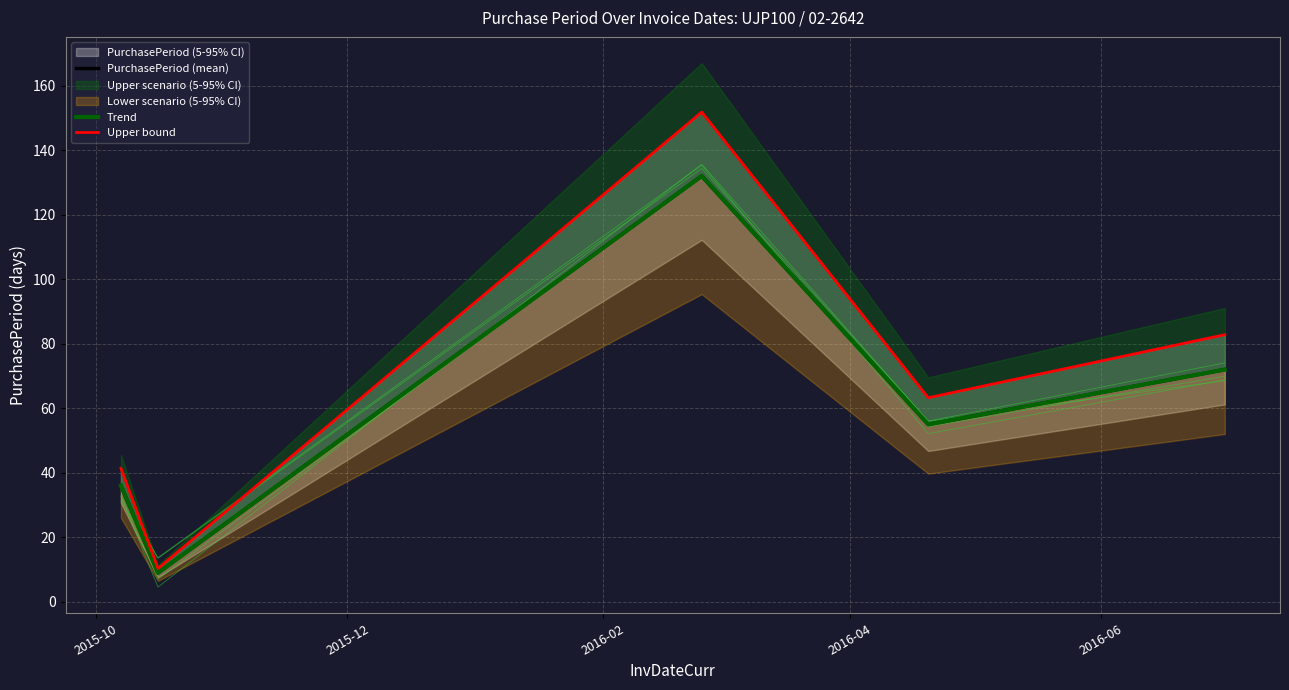

What is the sum of the Trend values at 2016-06 and 2015-12?

81.0